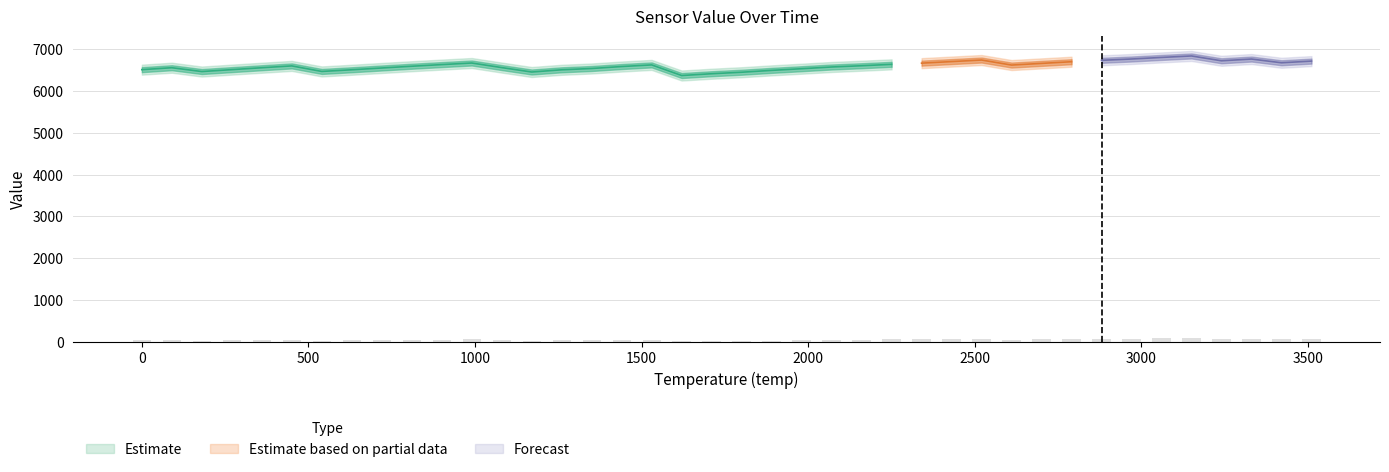

Reading left to right, what are all the values shown in this chart?

34.0	41.9	26.3	34.1	41.8	49.3	26.7	33.5	40.8	48.0	54.7	61.2	42.5	24.4	33.4	38.7	46.7	53.4	10.0	17.3	23.5	31.1	37.8	44.9	50.0	55.7	60.6	67.0	73.3	52.8	59.6	66.4	72.2	77.5	84.0	90.0	70.3	77.4	62.2	68.9